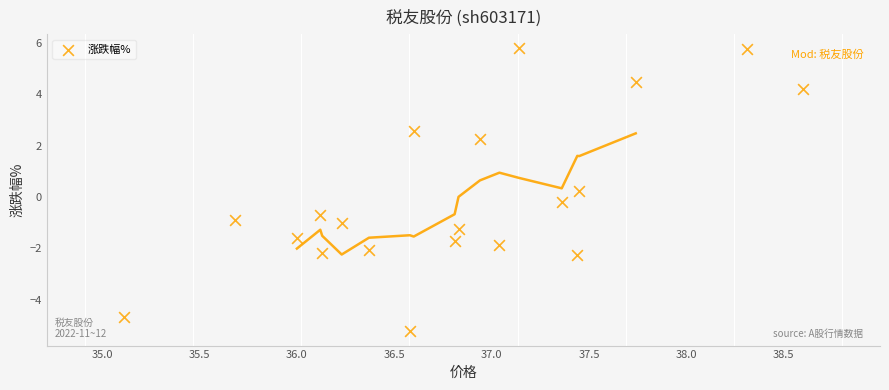

What is the range of X values (max minus min)?

3.5